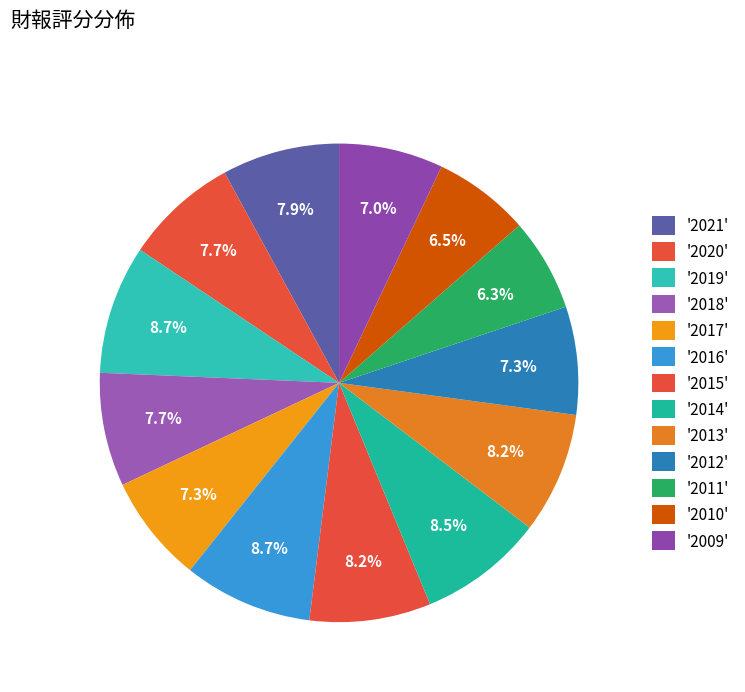

How many slices are in this pie chart?

13